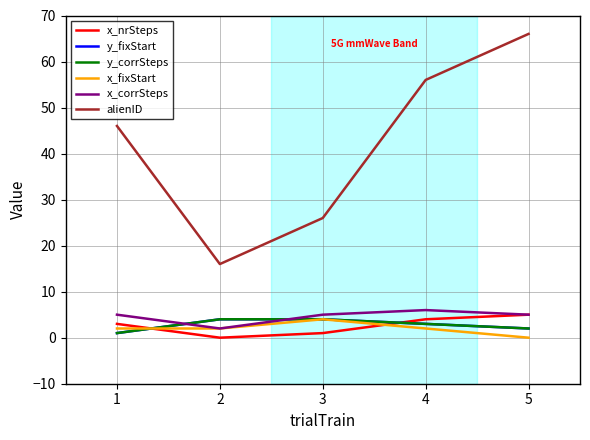

Does the chart have visible grid lines?

Yes